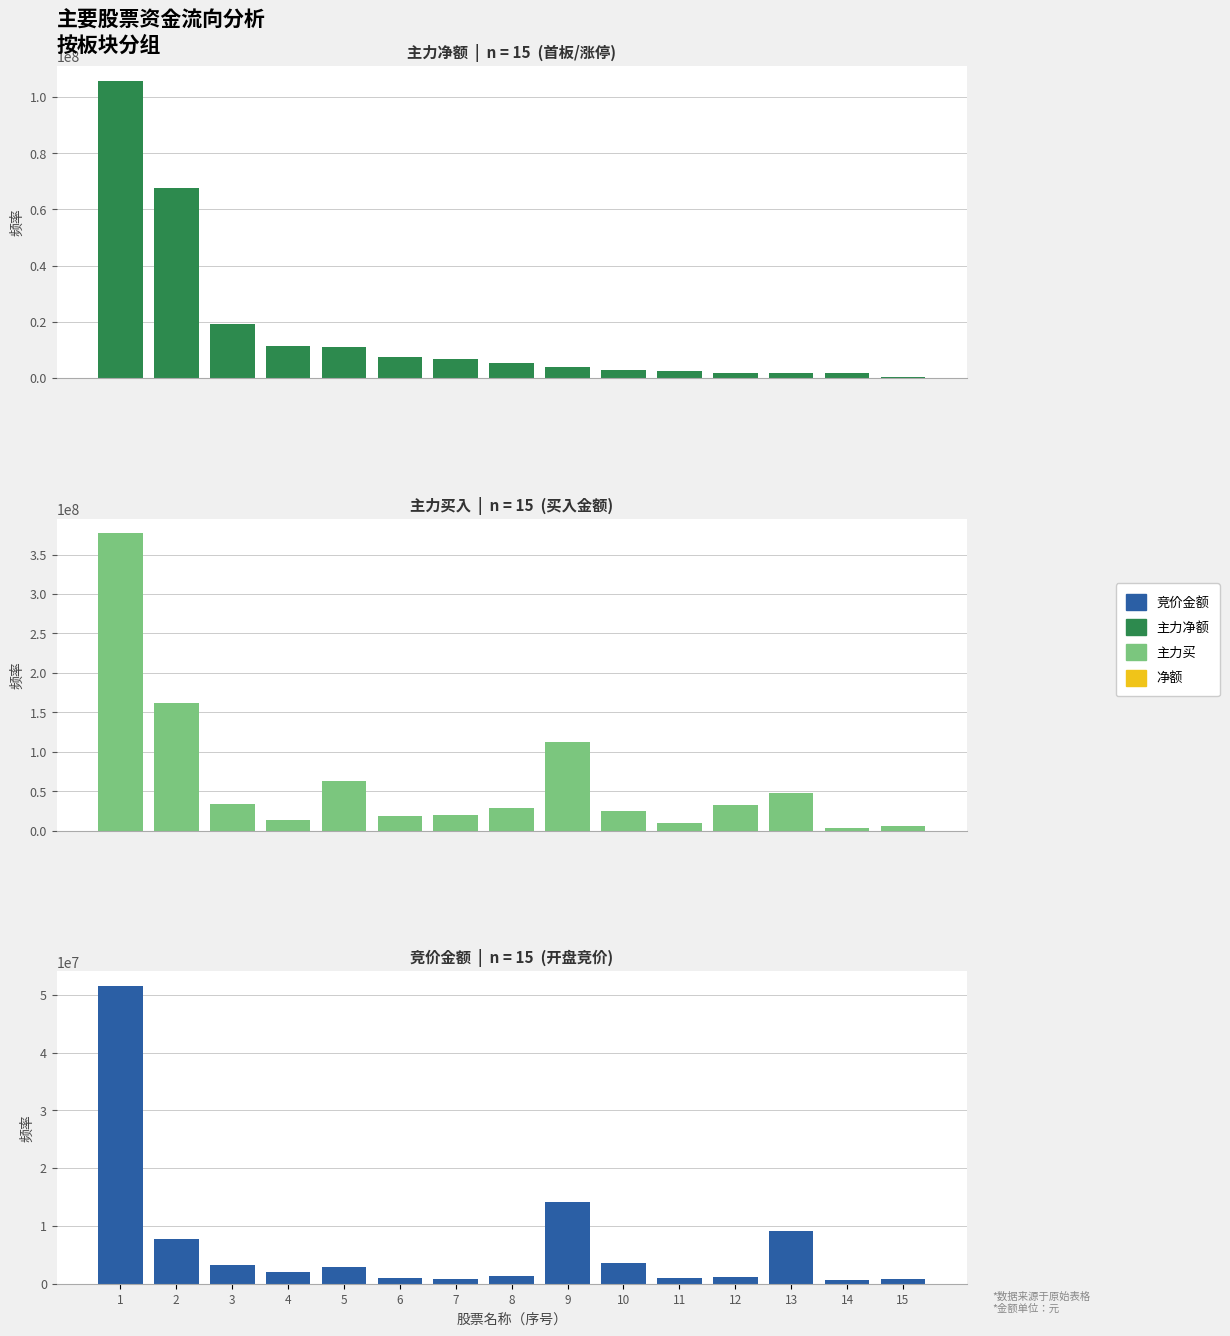

At how many categories does at least one series exceed 369416288?

1